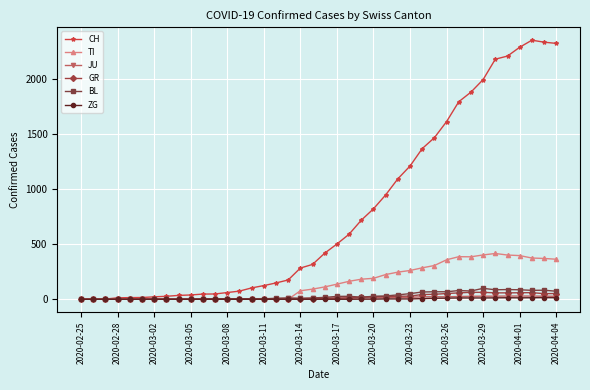

How many distinct data groups are displayed?

6